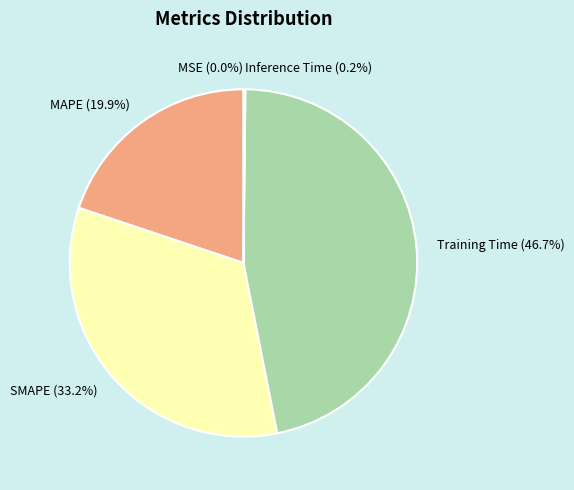

What is the largest slice in the pie chart?

Training Time